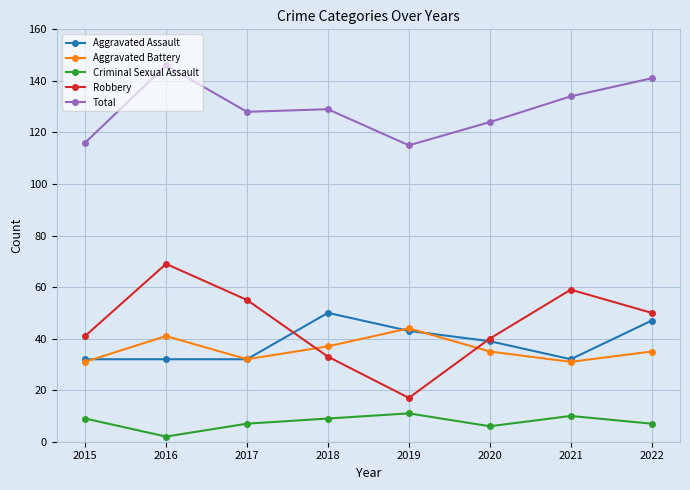

True or false: Aggravated Battery and Total intersect in this chart.

False